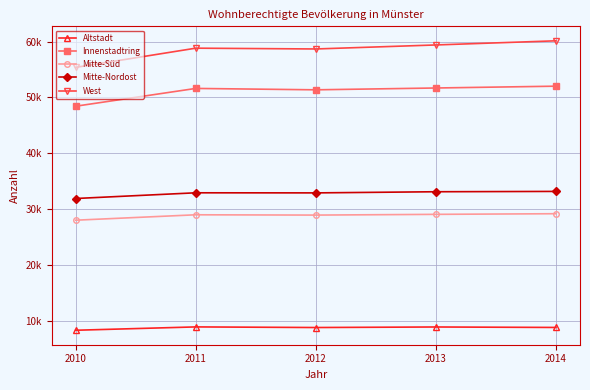

What is the average value of the Mitte-Süd series?

28836